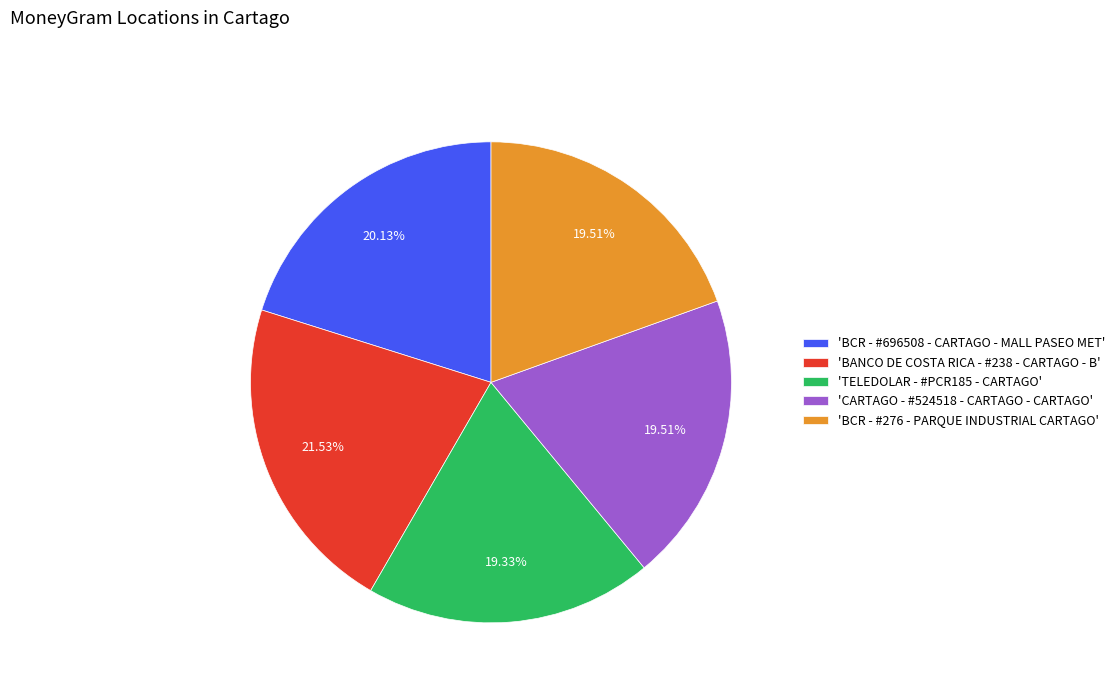

How many segments does this pie chart have?

5